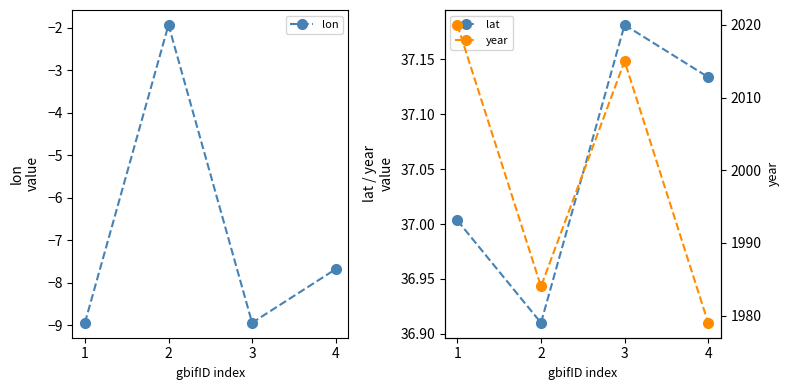

How many lines are shown in the chart?

3